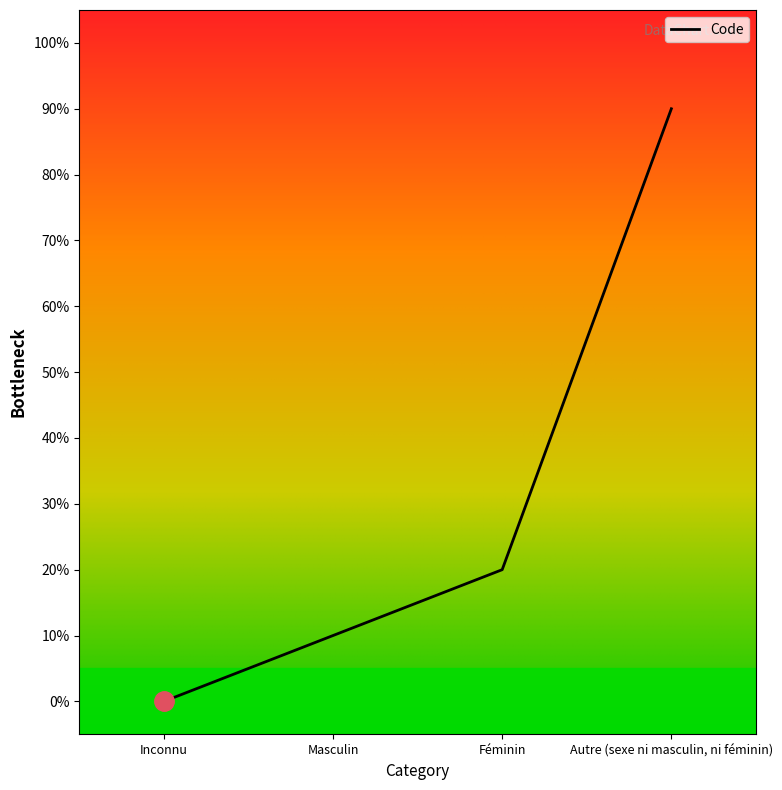

Is this an area chart (filled region under the line)?

Yes